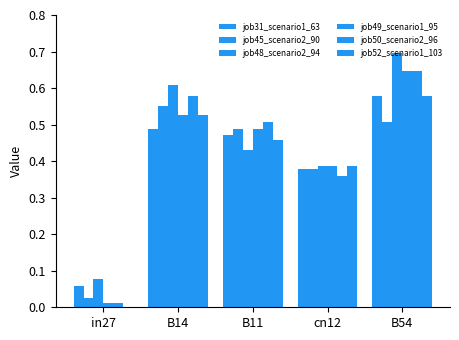

Read the job45_scenario2_90 value at B11.

0.5